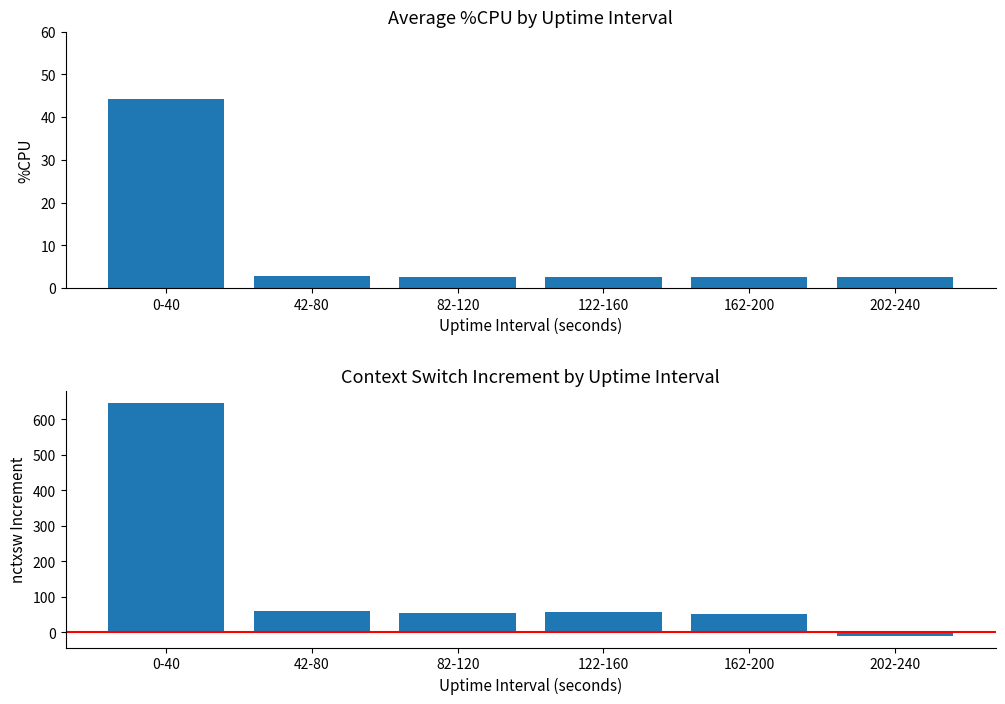

At which category is the sum across all series the highest?

0-40